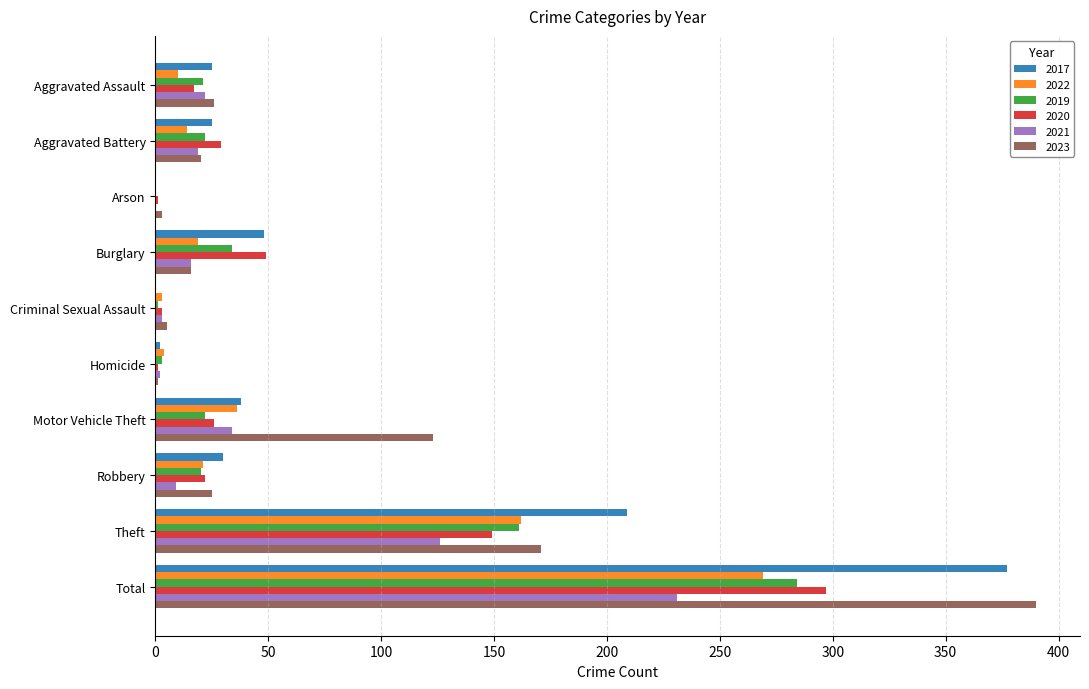

Is it true that 2017 equals 14 at Burglary?

False